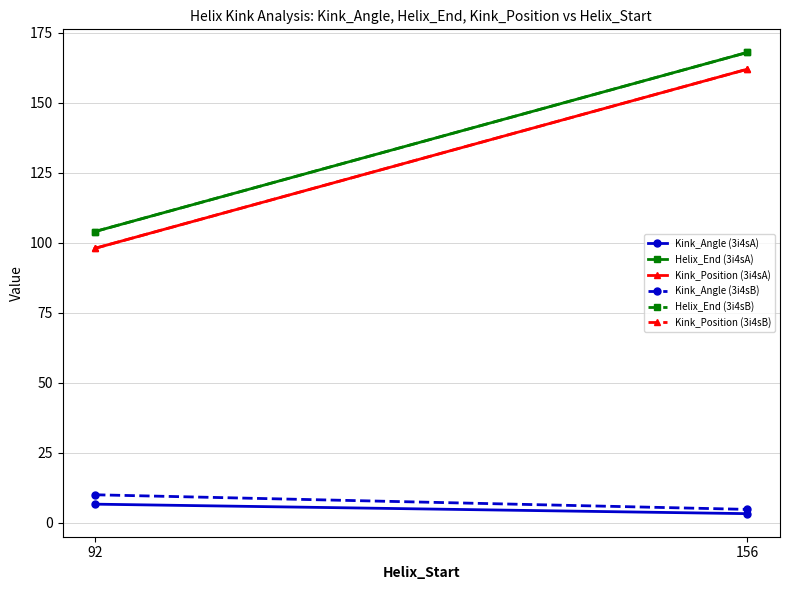

What is the difference between the maximum and minimum values in the Helix_End (3i4sA) series?

64.0